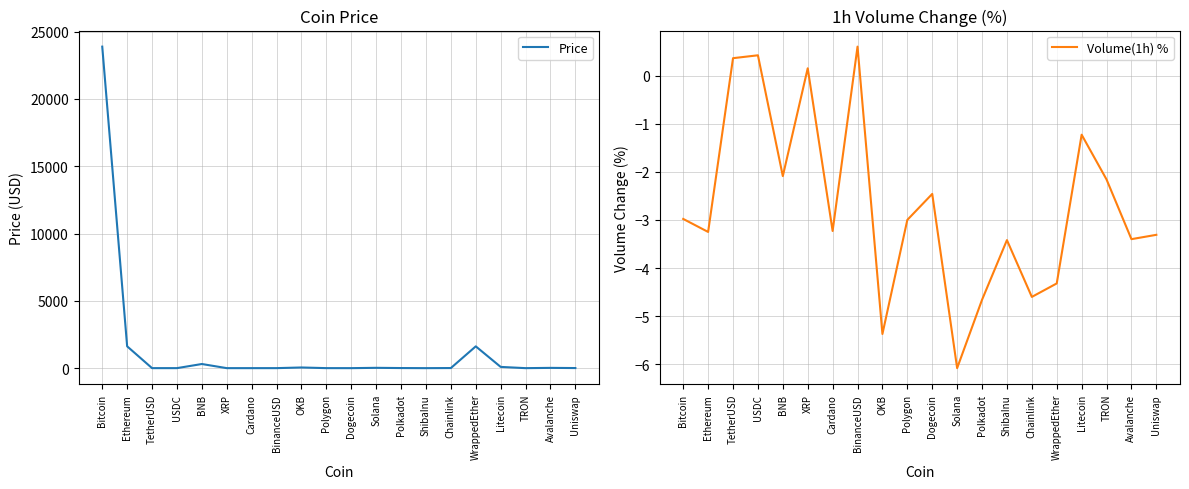

Reading right to left, list all the values displayed in this chart.

Price: 6.8	19.9	0.1	92.5	1619.2	7.4	0.0	7.0	23.6	0.1	1.3	49.6	1.0	0.4	0.4	307.3	1.0	1.0	1621.3	23890.0
Volume(1h) %: -3.3	-3.4	-2.2	-1.2	-4.3	-4.6	-3.4	-4.7	-6.1	-2.5	-3.0	-5.4	0.6	-3.2	0.1	-2.1	0.4	0.4	-3.2	-3.0